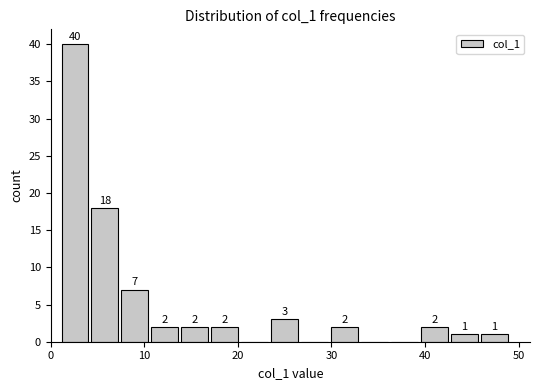

Around what value on the x-axis is the tallest bar? Give the approximate position of its centre, as read against the axis.

3